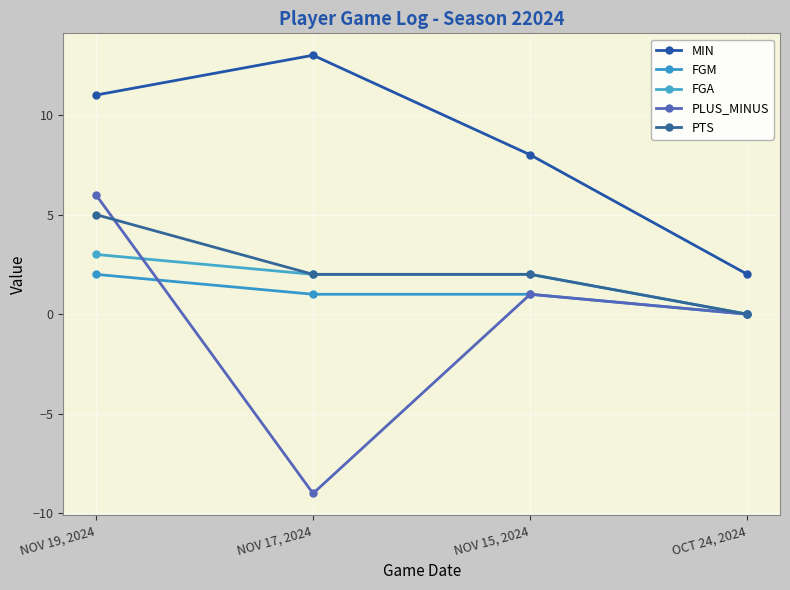

How many lines are shown in the chart?

5